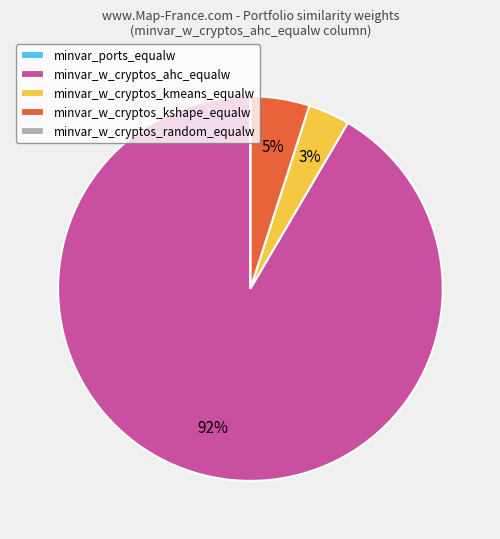

What is the majority slice?

minvar_w_cryptos_ahc_equalw